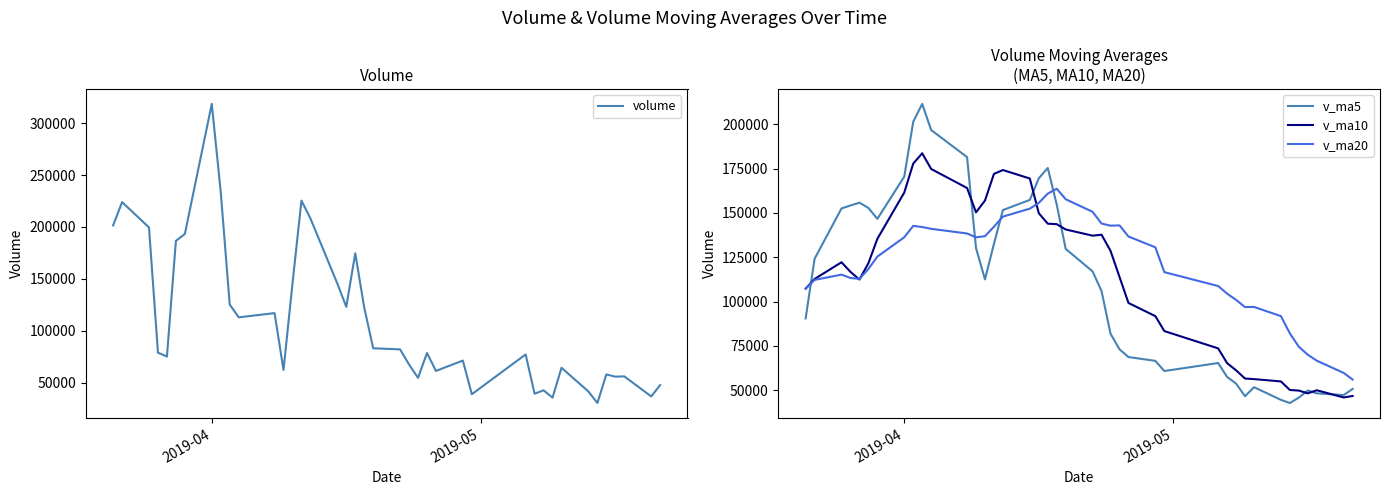

How many intersections are there between v_ma5 and v_ma20?

4